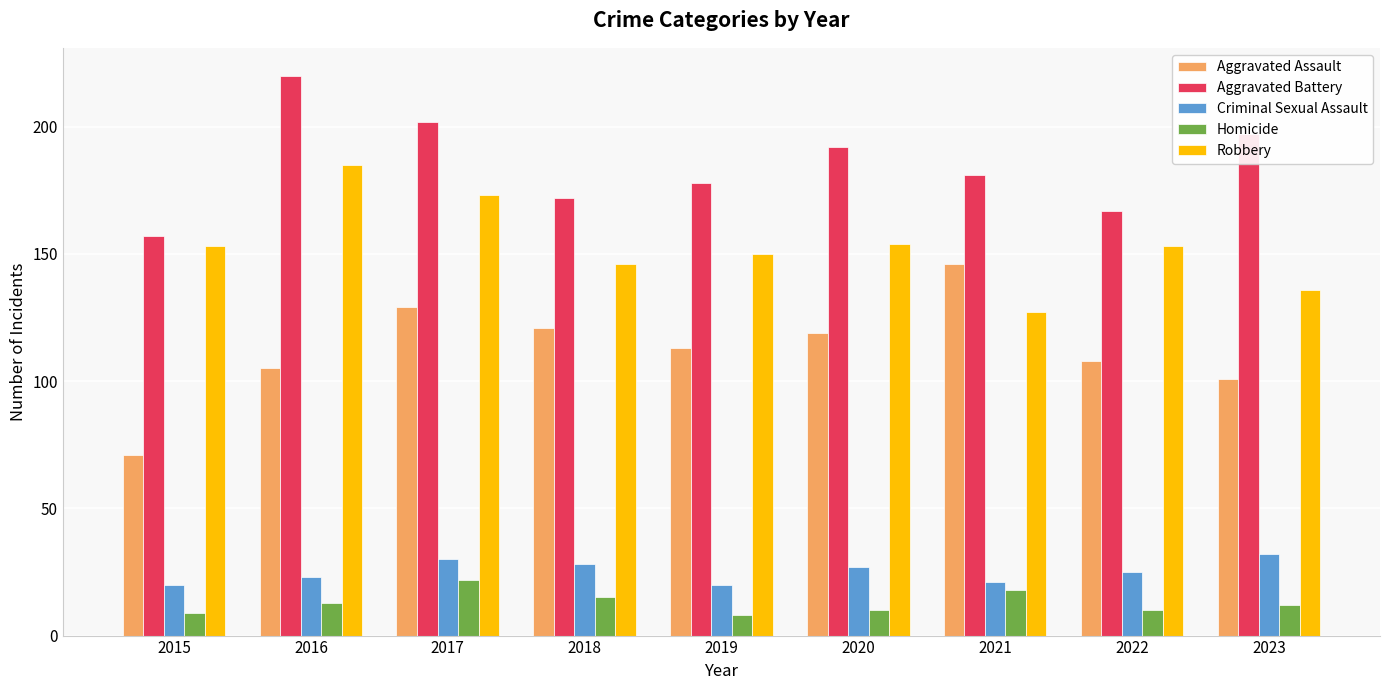

Does the chart contain any negative values?

No